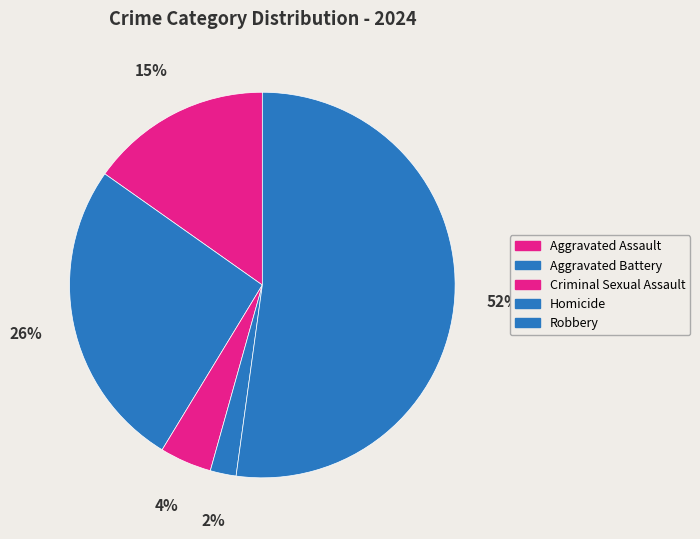

Which slice is the smallest?

Homicide